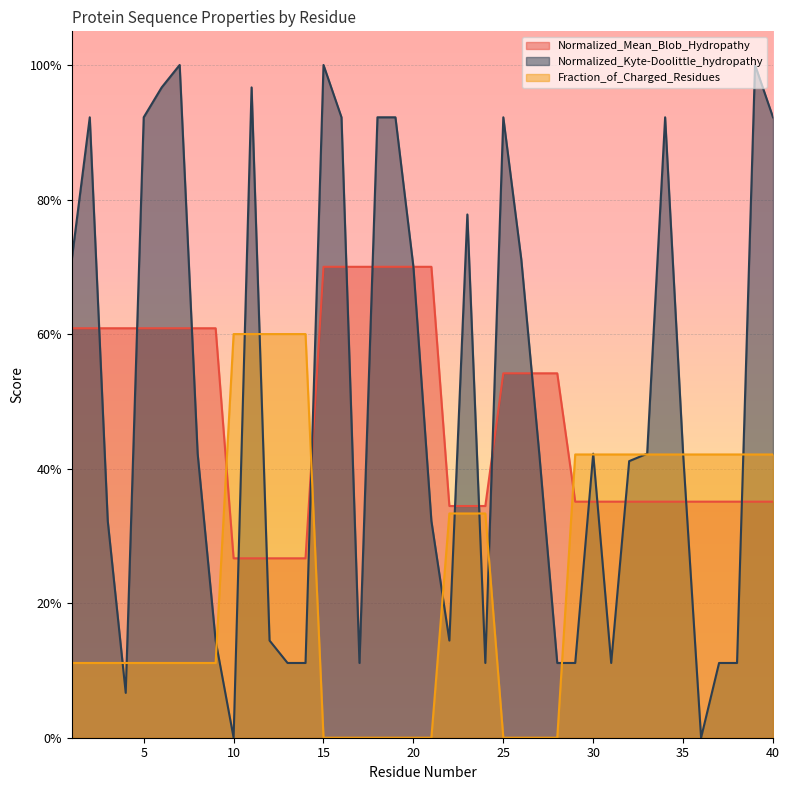

Reading right to left, what are all the values shown in this chart?

Normalized_Mean_Blob_Hydropathy: 0.4	0.4	0.4	0.4	0.4	0.4	0.4	0.4	0.4	0.4	0.4	0.4	0.5	0.5	0.5	0.5	0.3	0.3	0.3	0.7	0.7	0.7	0.7	0.7	0.7	0.7	0.3	0.3	0.3	0.3	0.3	0.6	0.6	0.6	0.6	0.6	0.6	0.6	0.6	0.6
Normalized_Kyte-Doolittle_hydropathy: 0.9	1.0	0.1	0.1	0.0	0.4	0.9	0.4	0.4	0.1	0.4	0.1	0.1	0.4	0.7	0.9	0.1	0.8	0.1	0.3	0.7	0.9	0.9	0.1	0.9	1.0	0.1	0.1	0.1	1.0	0.0	0.1	0.4	1.0	1.0	0.9	0.1	0.3	0.9	0.7
Fraction_of_Charged_Residues: 0.4	0.4	0.4	0.4	0.4	0.4	0.4	0.4	0.4	0.4	0.4	0.4	0.0	0.0	0.0	0.0	0.3	0.3	0.3	0.0	0.0	0.0	0.0	0.0	0.0	0.0	0.6	0.6	0.6	0.6	0.6	0.1	0.1	0.1	0.1	0.1	0.1	0.1	0.1	0.1